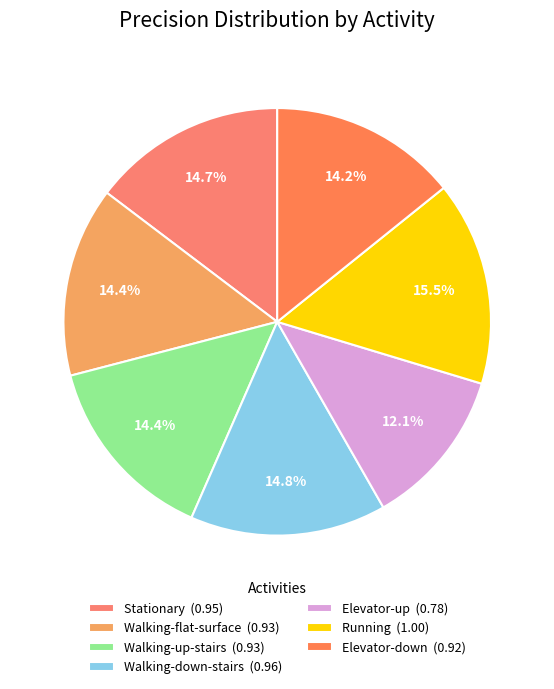

What percentage is NOT represented by Walking-flat-surface?

85.6%